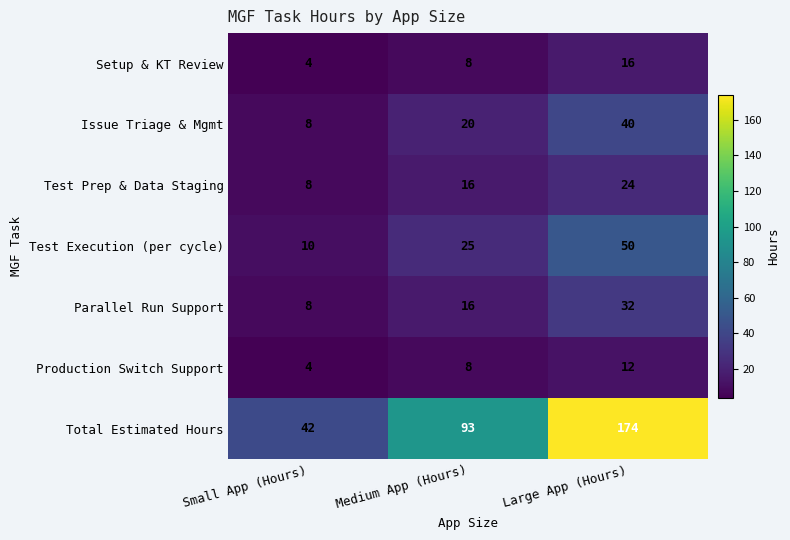

How many series are shown in this chart?

7